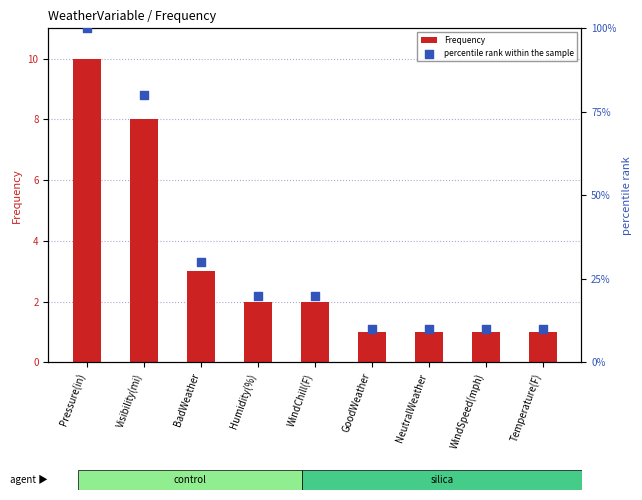

Which series reaches the maximum Y coordinate?

percentile rank within the sample